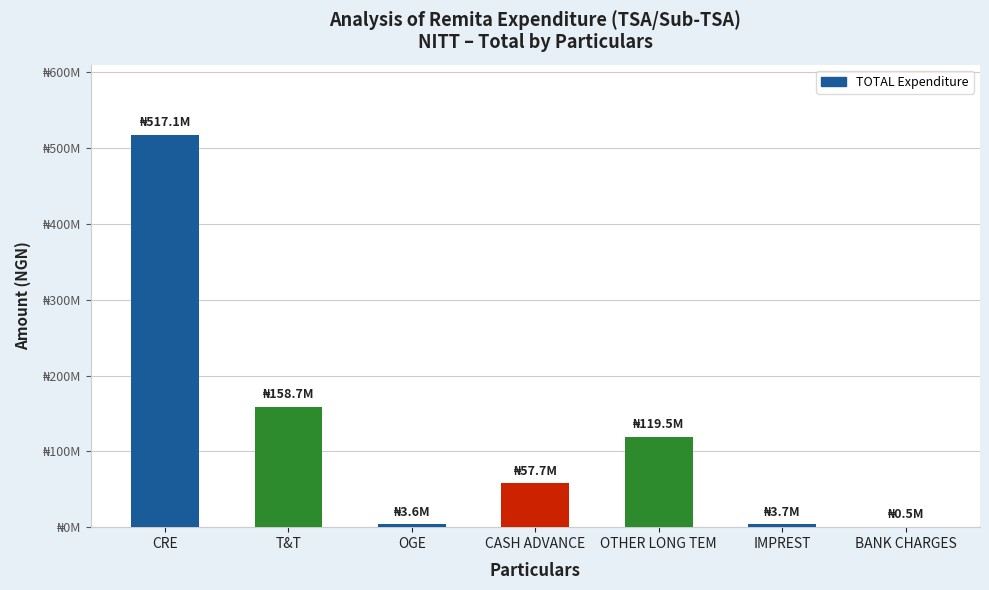

What position from the right is OGE?

5